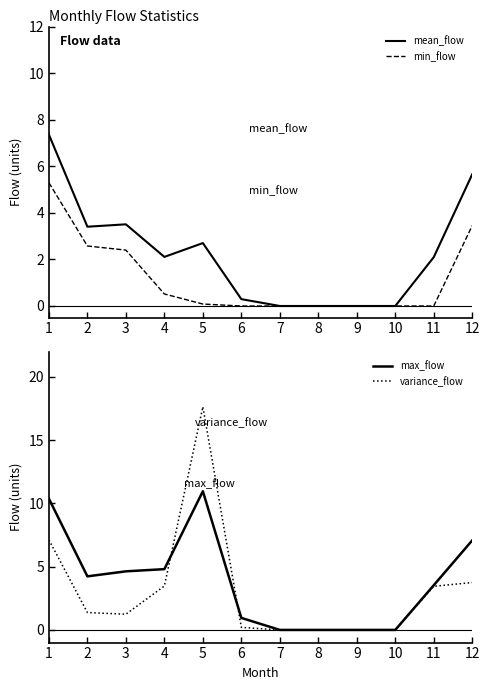

True or false: mean_flow has a value of 1.1 at 5.

False